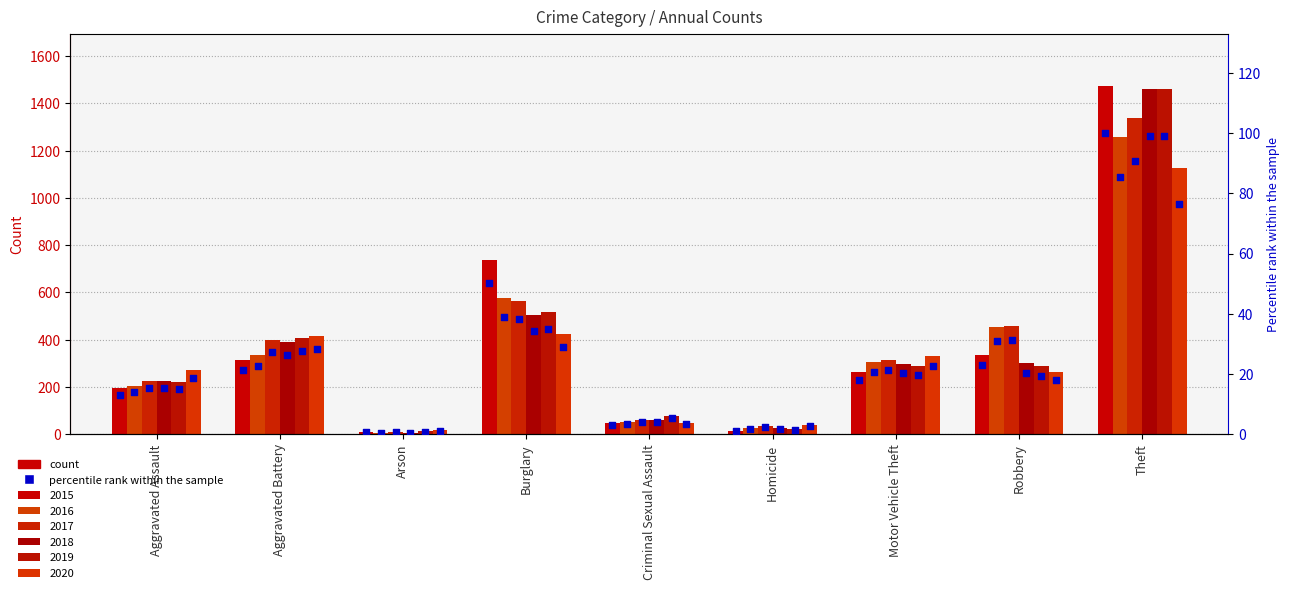

What is the change in value from Aggravated Assault to Aggravated Battery?

+8.3